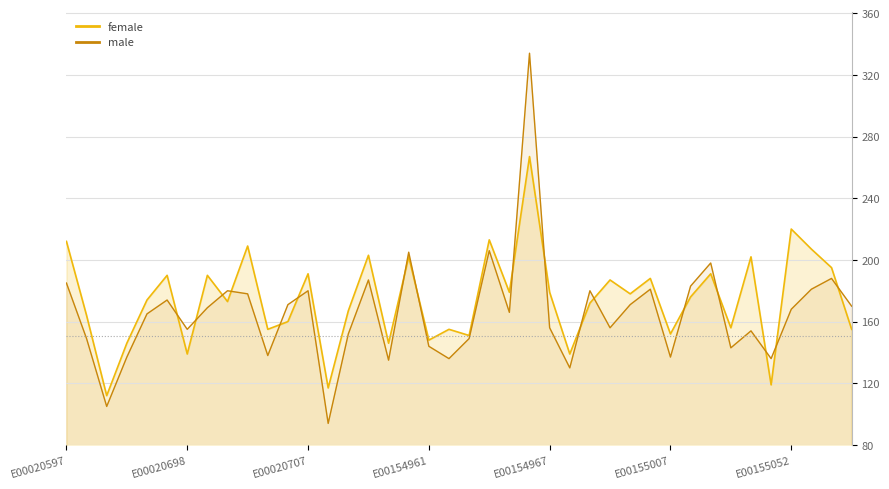

How many data points in male are less than 168?

20